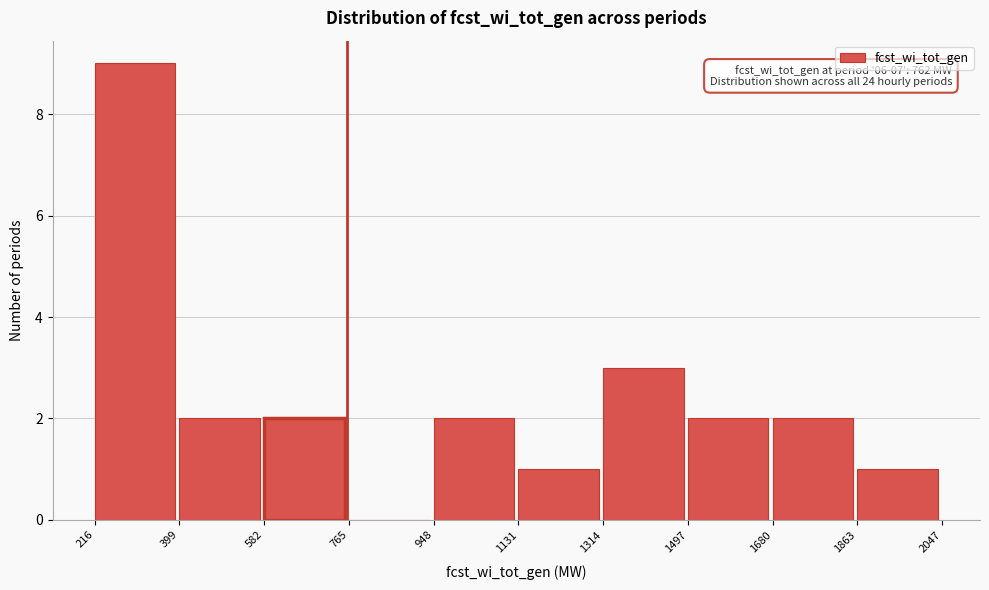

Over which range of the x-axis is the bar tallest?

216 to 399